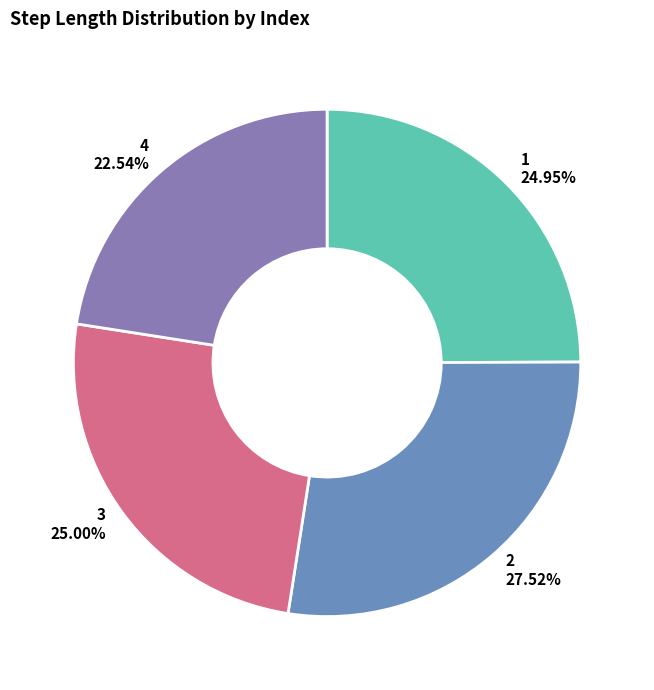

Which has a higher value, 1 24.95% or 4 22.54%?

1 24.95%